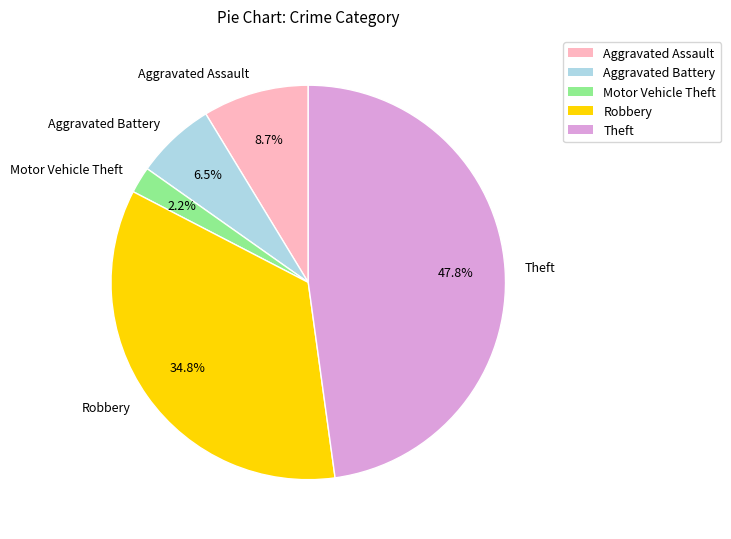

Approximately how many times larger is the value at Aggravated Assault compared to Motor Vehicle Theft?

4.0